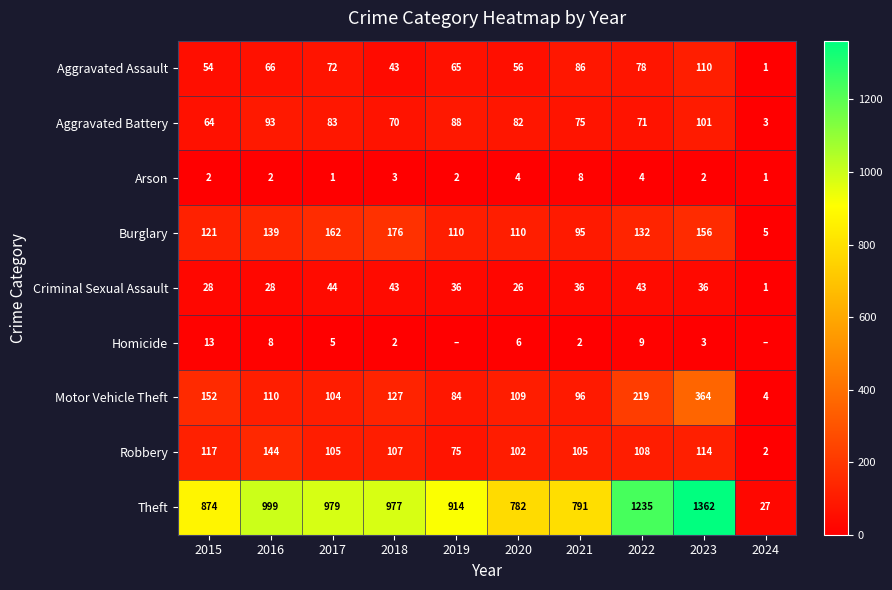

At which category is the sum across all series the highest?

2023